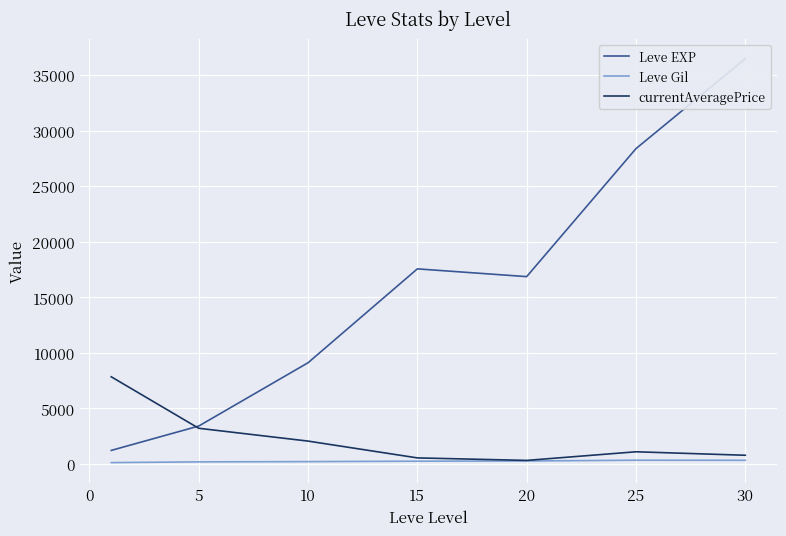

What is the sum of all Leve EXP values?

113039.2